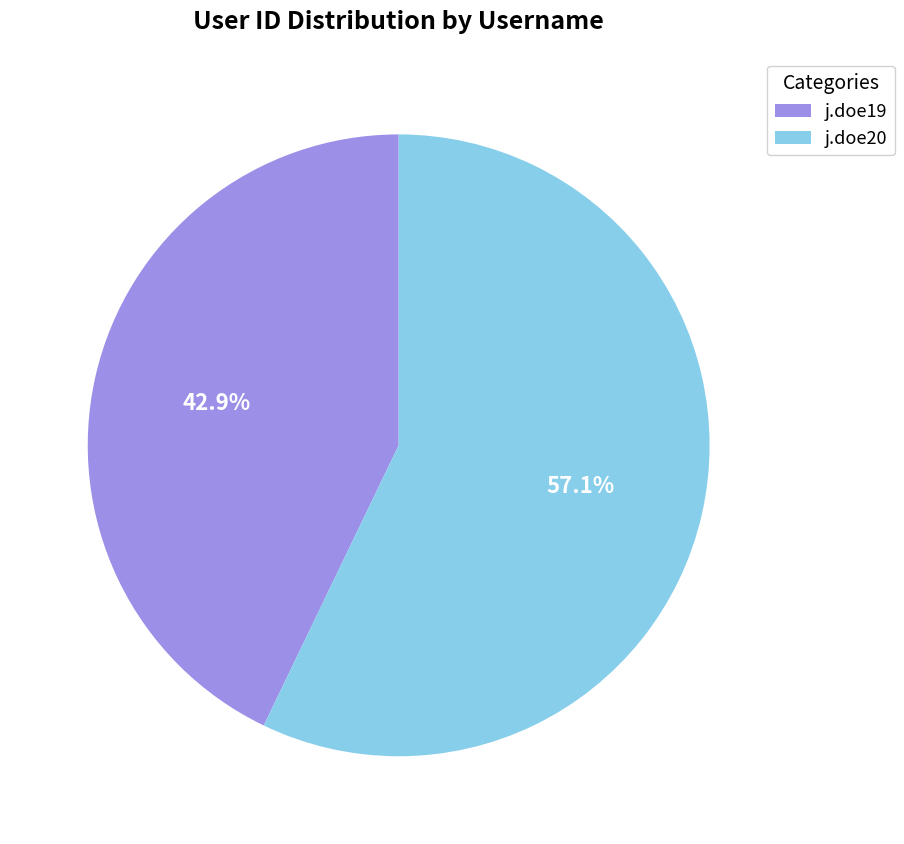

Which category has the biggest portion of the pie?

j.doe20